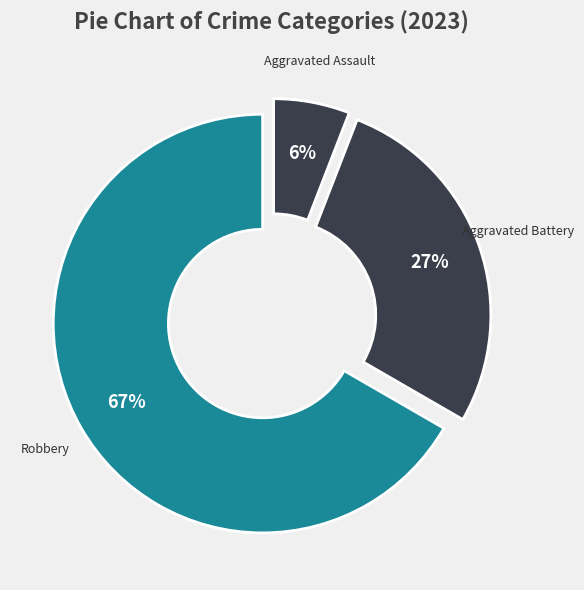

Between Aggravated Assault and Aggravated Battery, which is larger?

Aggravated Battery